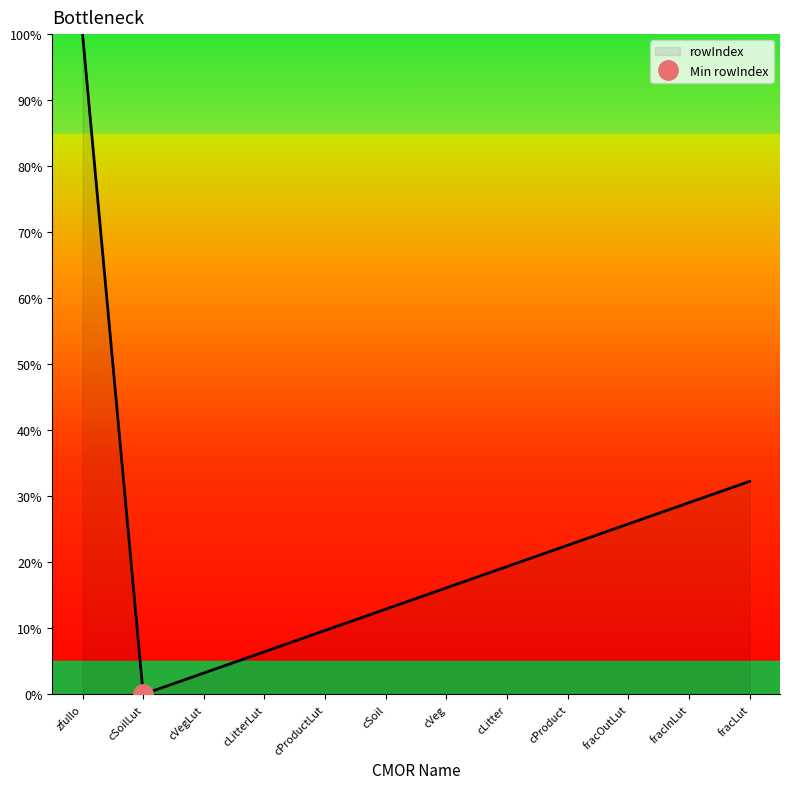

Approximately how many times larger is the value at cVegLut compared to cProduct?

0.1